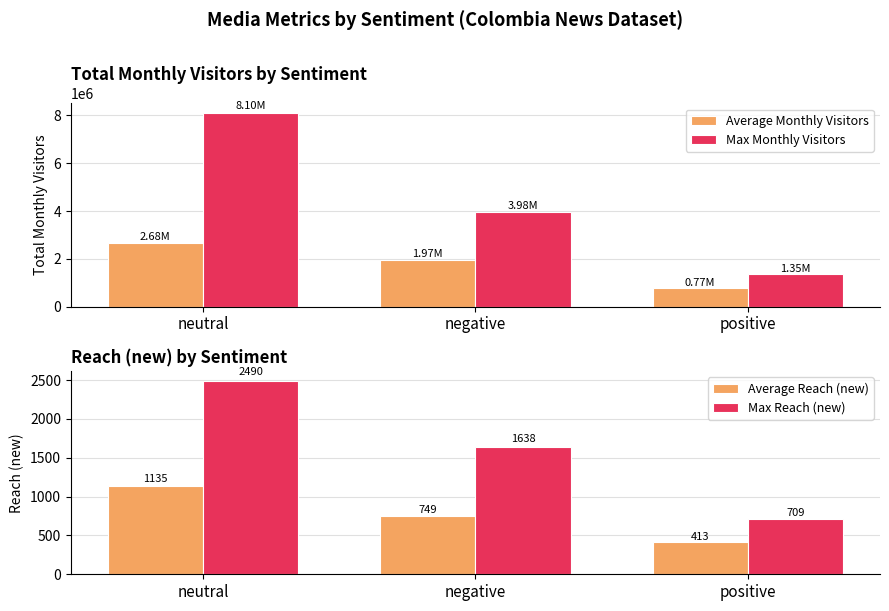

At which category is the sum across all series the highest?

neutral